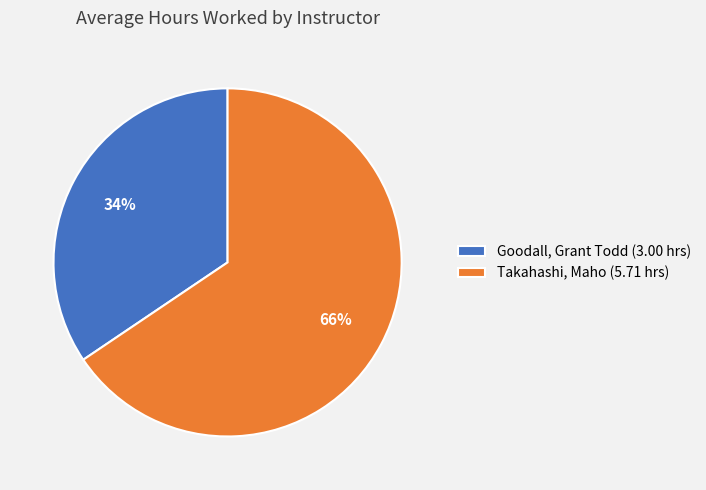

Which slice is the largest?

Takahashi, Maho